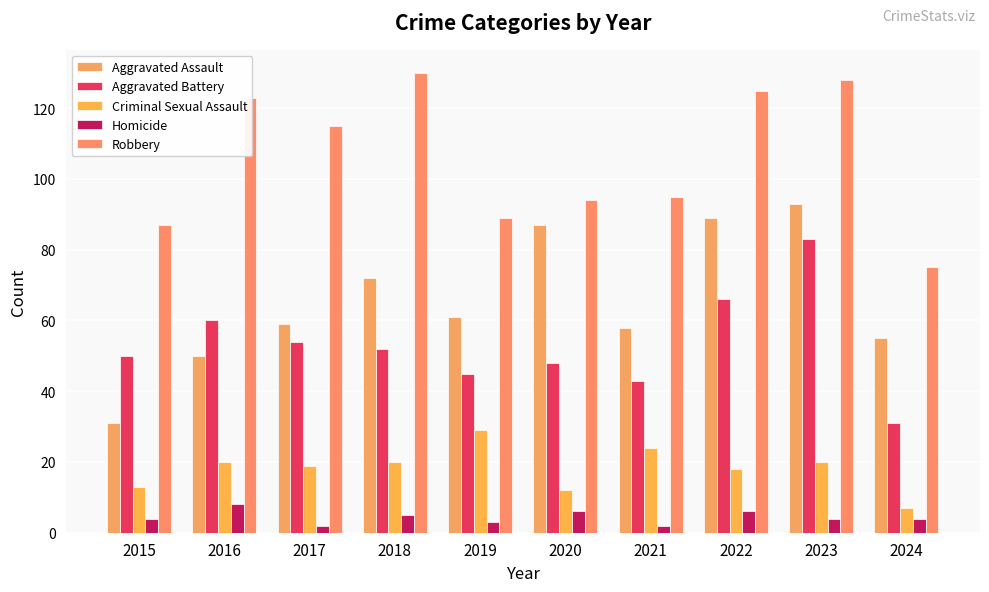

What is the highest value of the Aggravated Assault series?

93